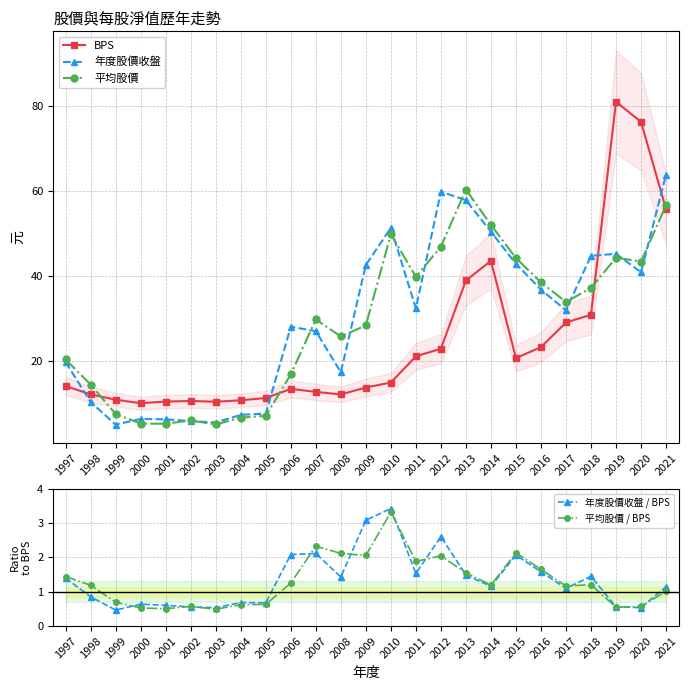

At which category does BPS reach its first local peak?

2002